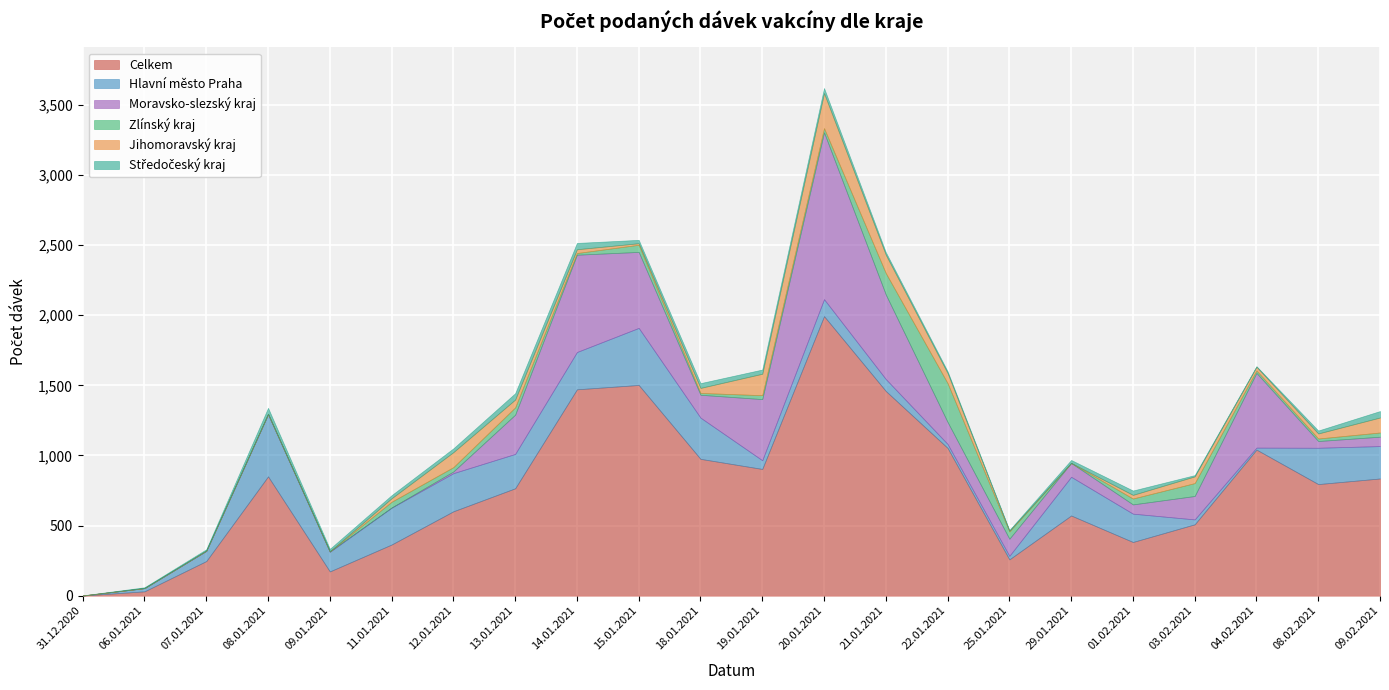

The value of Celkem at 03.02.2021 is 178. True or false?

False